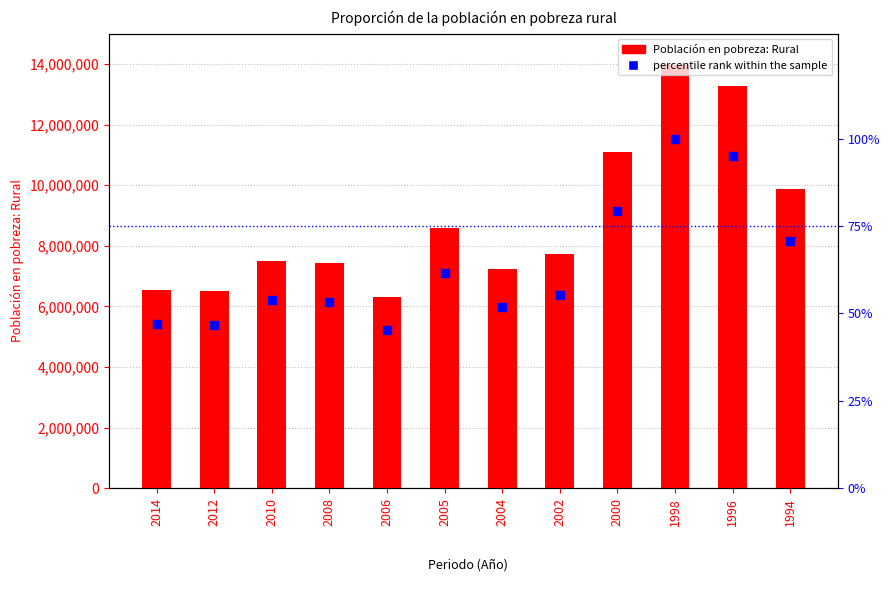

What is the total value across all series at 2002?

7725738.4